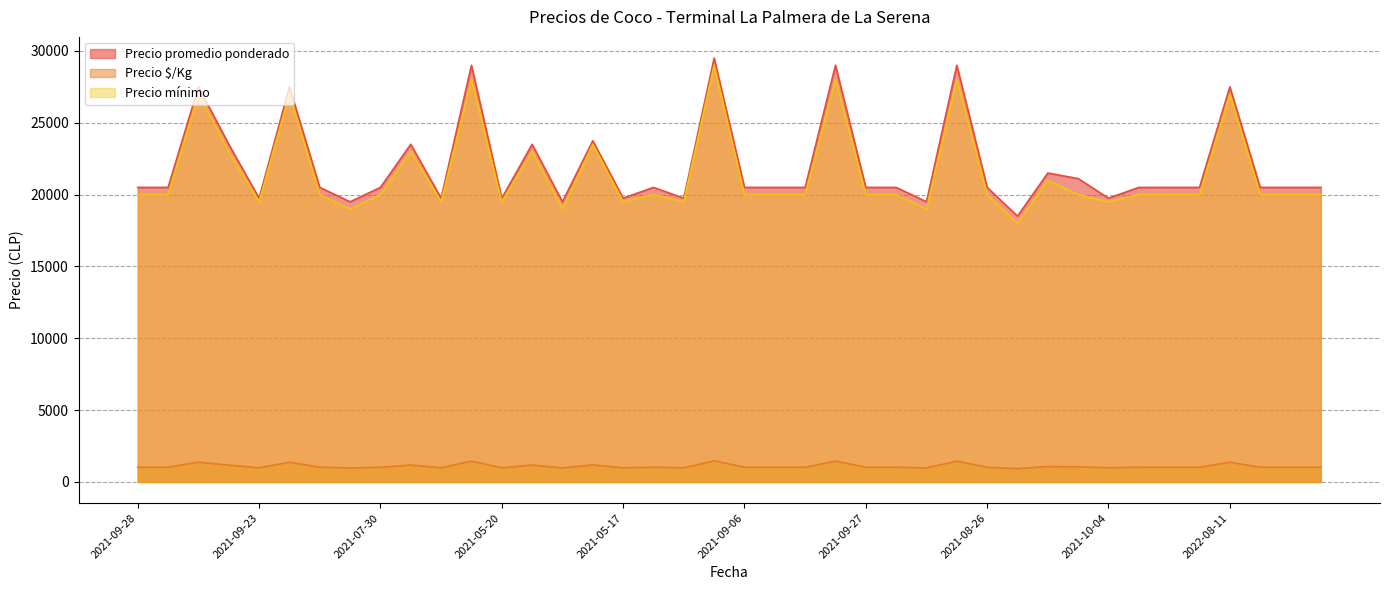

Between 2021-08-23 and 2021-08-26, which is larger?

2021-08-23